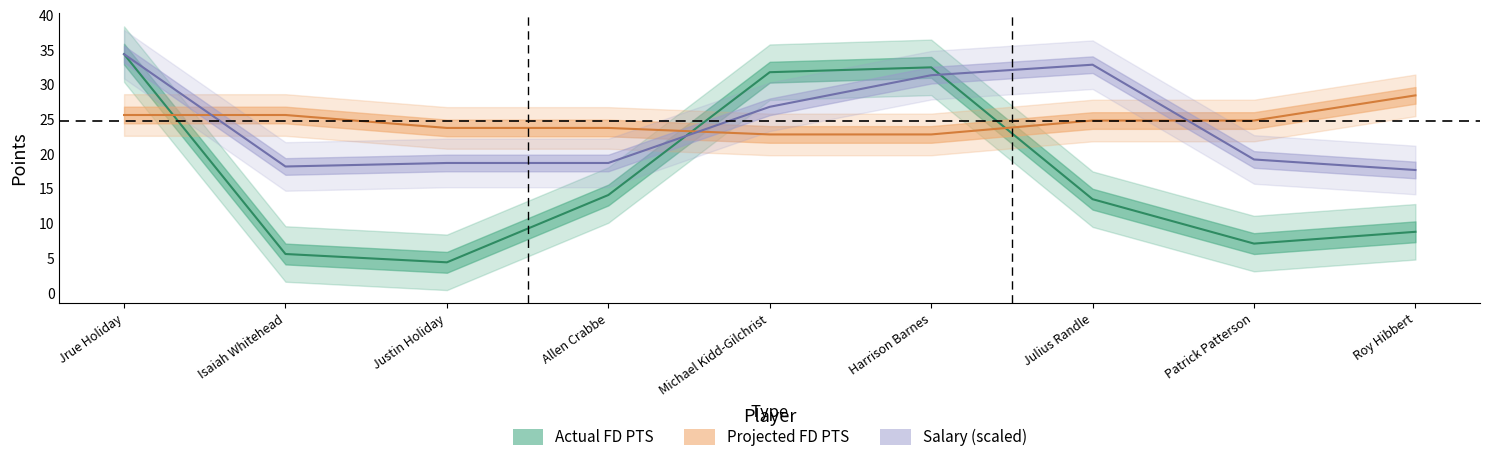

Reading left to right, list all the values displayed in this chart.

Actual FD PTS: 34.4	5.6	4.4	14.1	31.8	32.5	13.5	7.1	8.8
Projected FD PTS: 25.6	25.6	23.8	23.8	22.8	22.8	24.8	24.8	28.5
Salary (scaled): 34.4	18.2	18.7	18.7	26.8	31.4	32.9	19.2	17.7